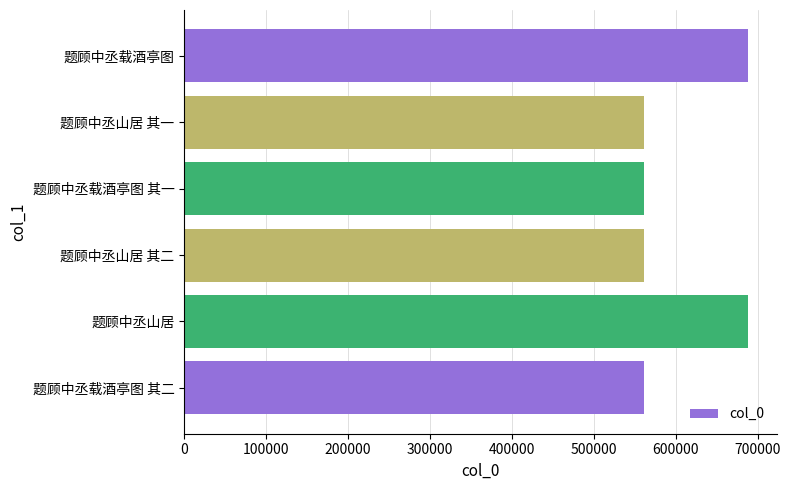

What is the average value?

603849